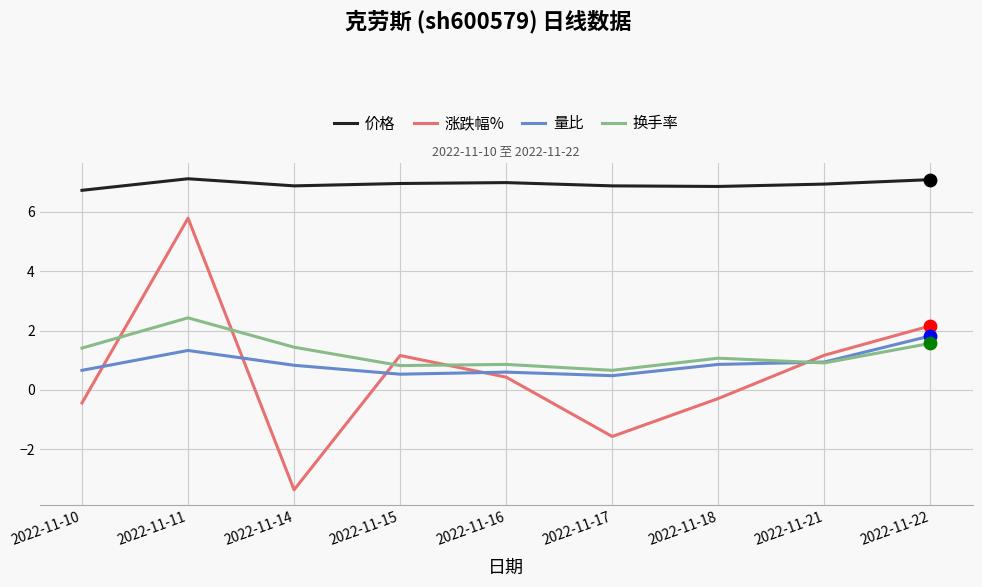

At which category is the sum across all series the highest?

2022-11-11